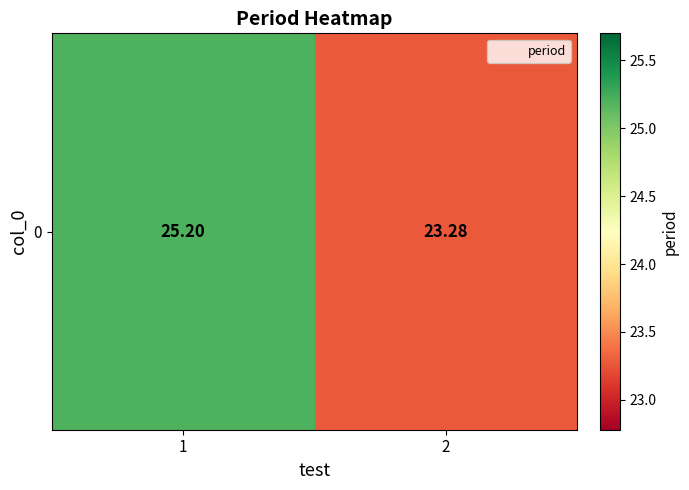

The chart shows a value of 25.2 at 1. True or false?

True